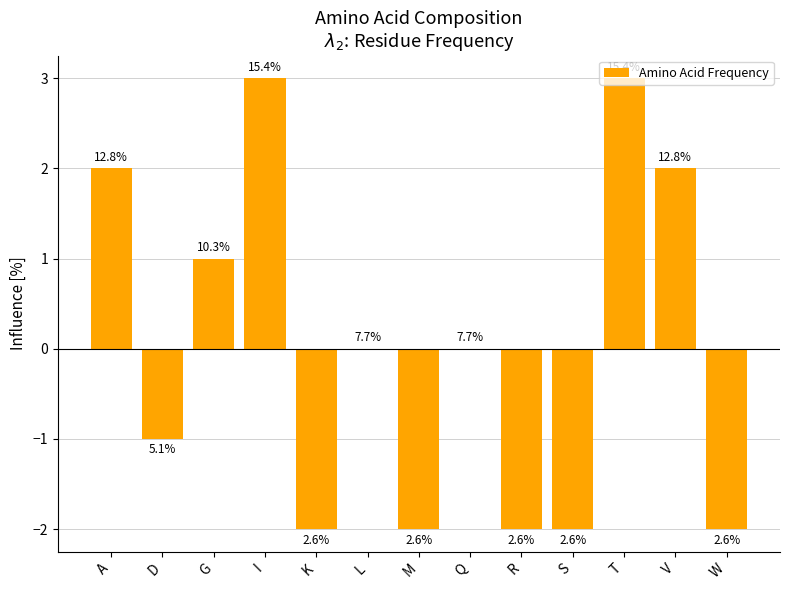

The value at S is -1. True or false?

False